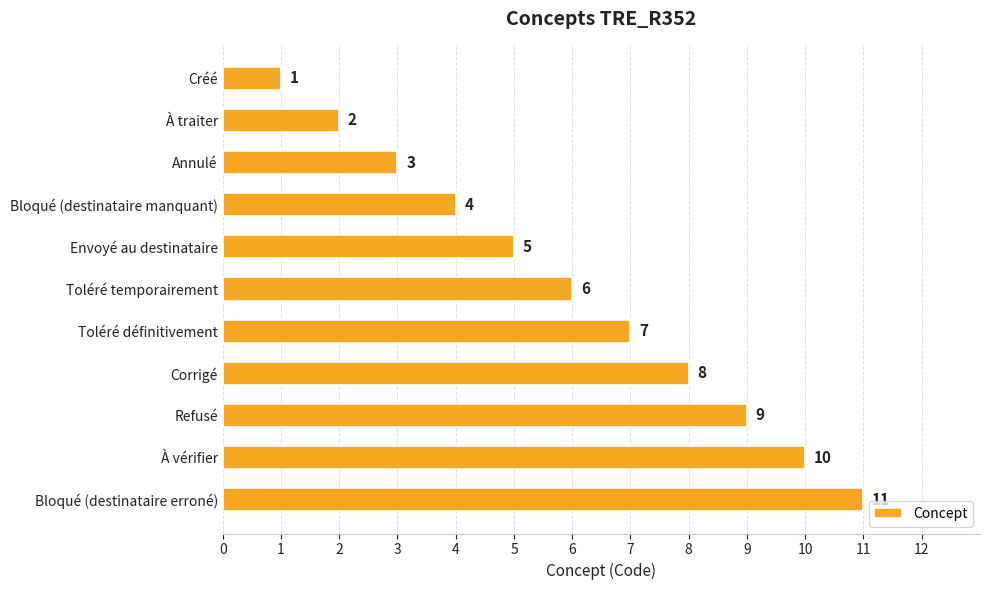

The value at Refusé is 14. True or false?

False